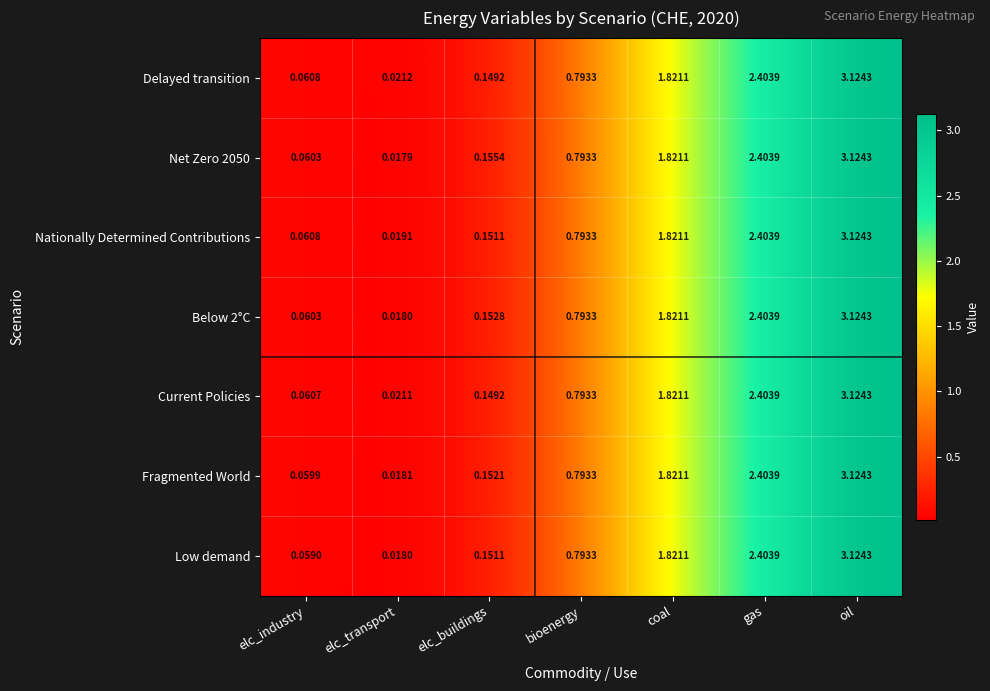

Rank the categories by Current Policies value from lowest to highest.

elc_transport, elc_industry, elc_buildings, bioenergy, coal, gas, oil